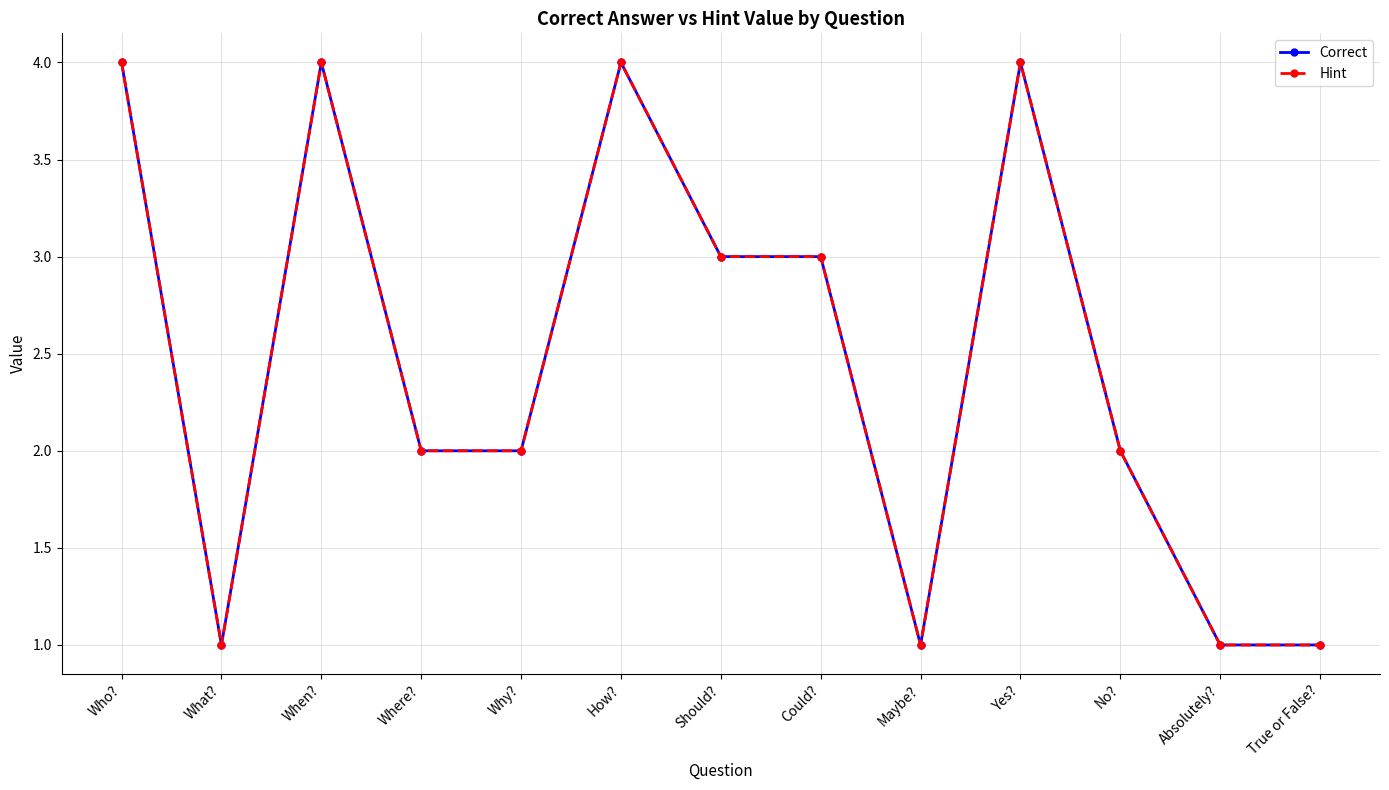

Between Where? and Yes?, which series saw the biggest shift?

Correct